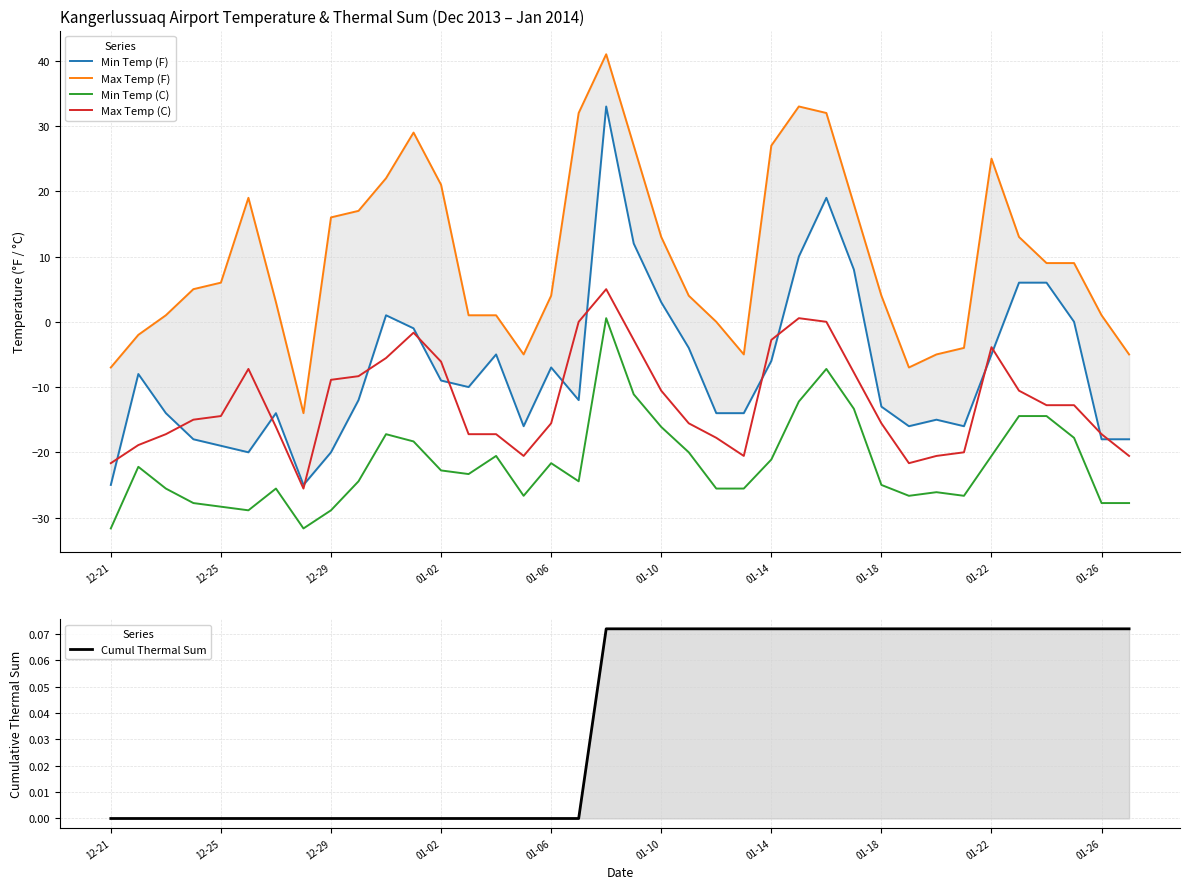

True or false: Cumul Thermal Sum and Min Temp (C) intersect in this chart.

True